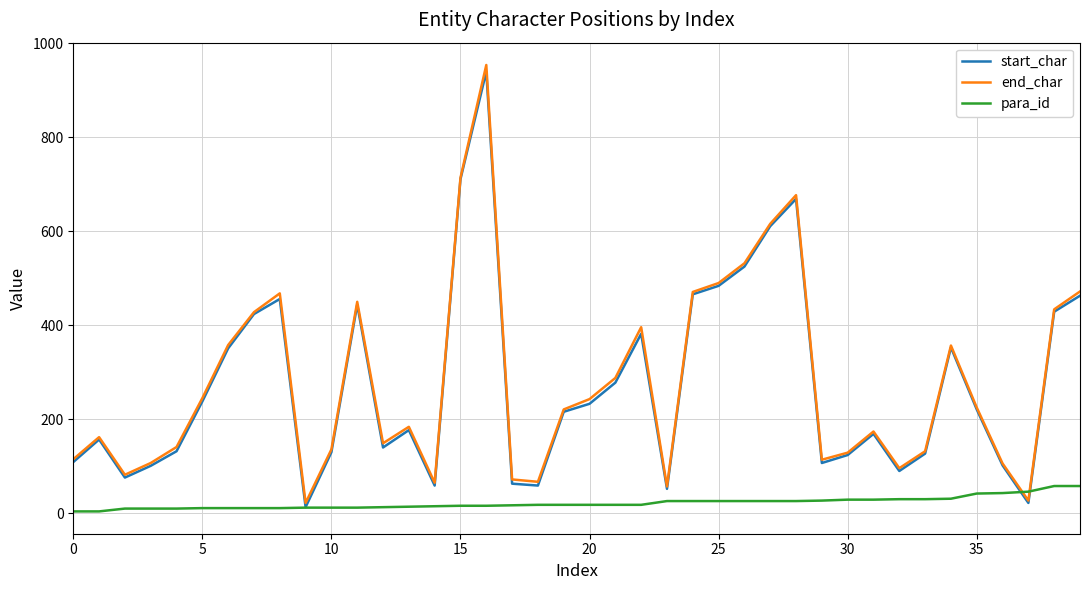

What is the lowest value of the para_id series?

4